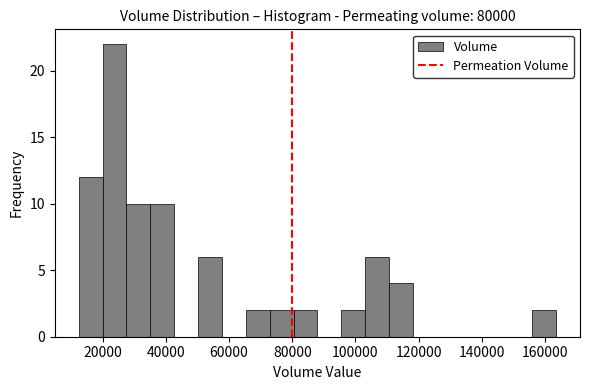

Around what value on the x-axis is the tallest bar? Give the approximate position of its centre, as read against the axis.

24000